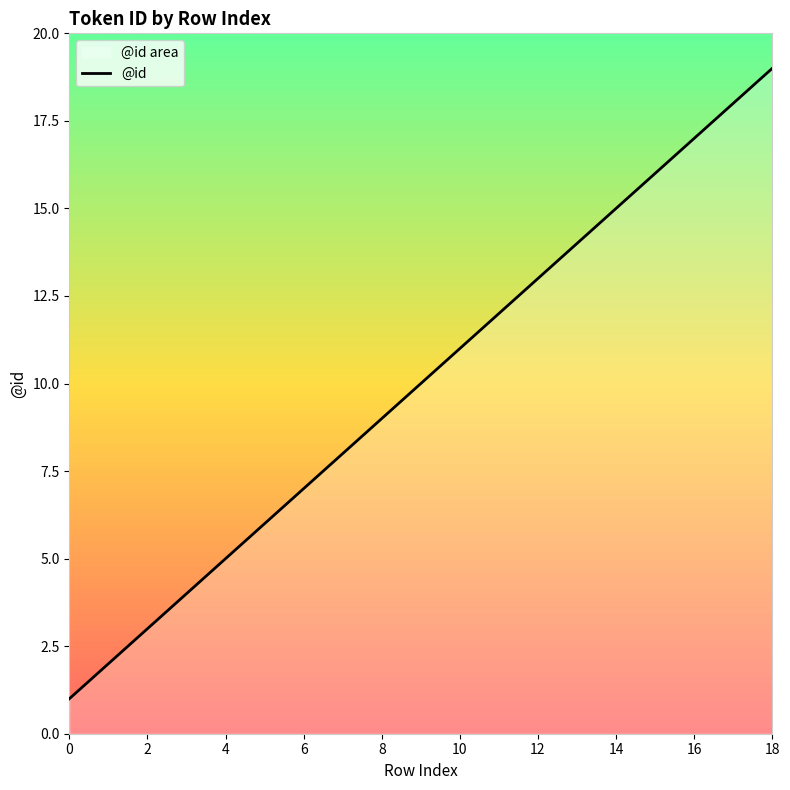

What is the value of the 5th point from the left?

5